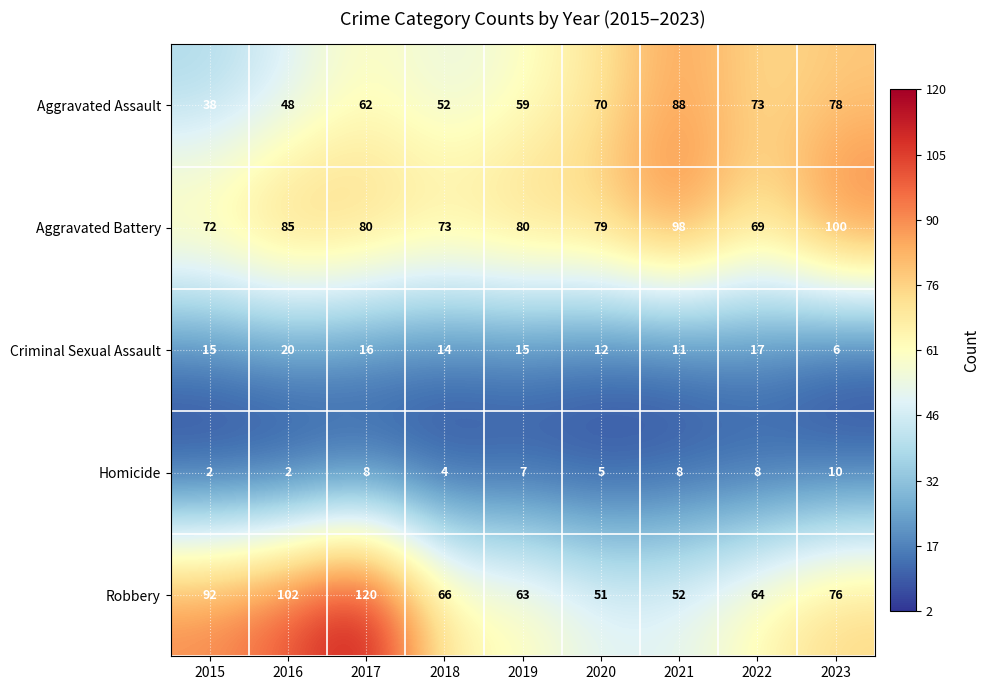

The value of Aggravated Battery at 2021 is 98. True or false?

True